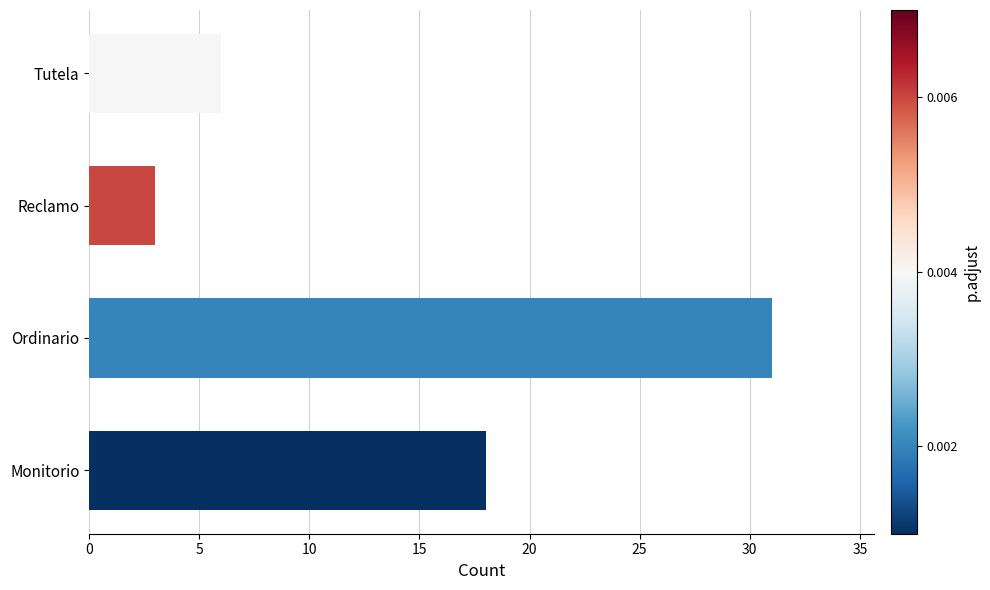

Rank the categories by value from highest to lowest.

Ordinario, Monitorio, Tutela, Reclamo